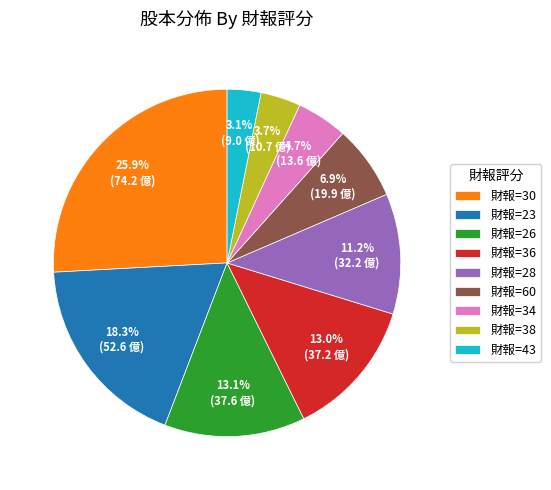

Is there any slice that represents more than half of the pie?

No